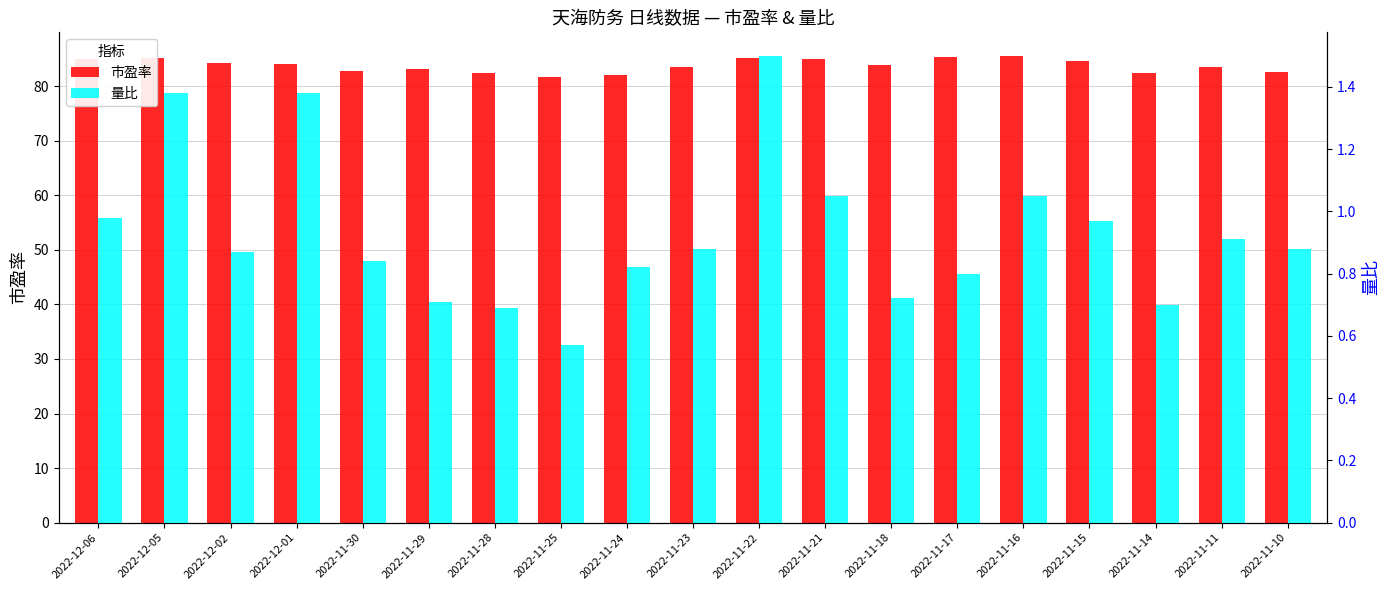

What value does the 市盈率 series have at 2022-11-23?

83.4